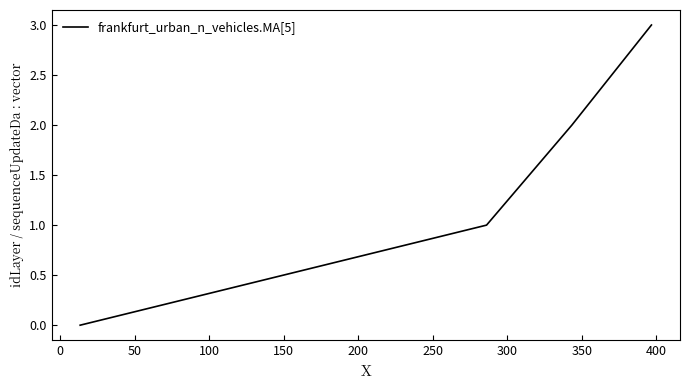

How many lines are shown in the chart?

1